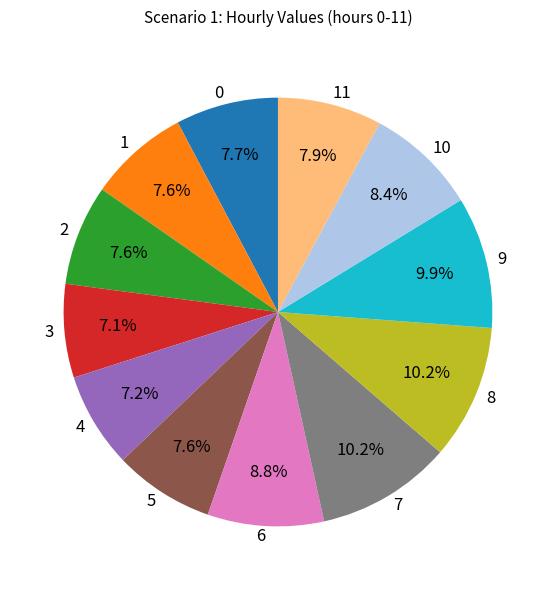

To the nearest percent, what is the combined percentage of 8 and 10?

19%